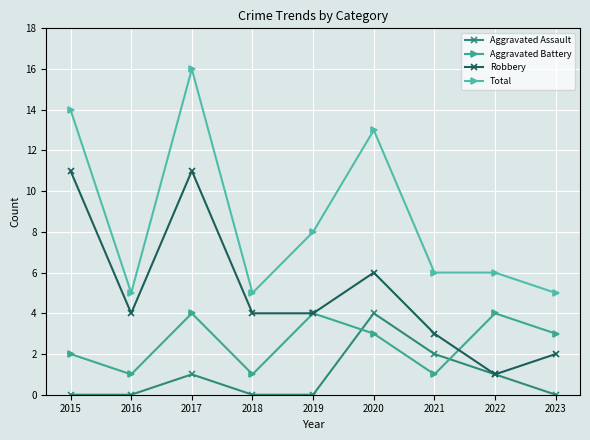

What is the sum of the Aggravated Assault values at 2017 and 2020?

5